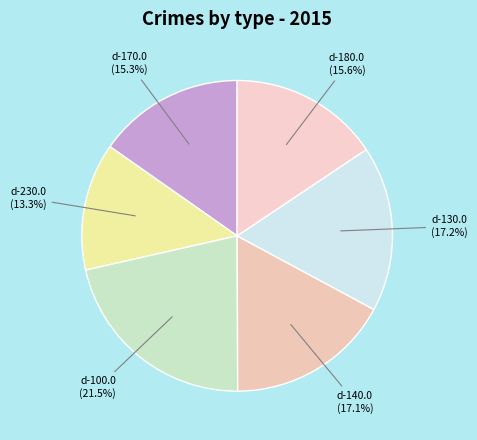

How much of the chart is everything except d-230.0?

86.7%